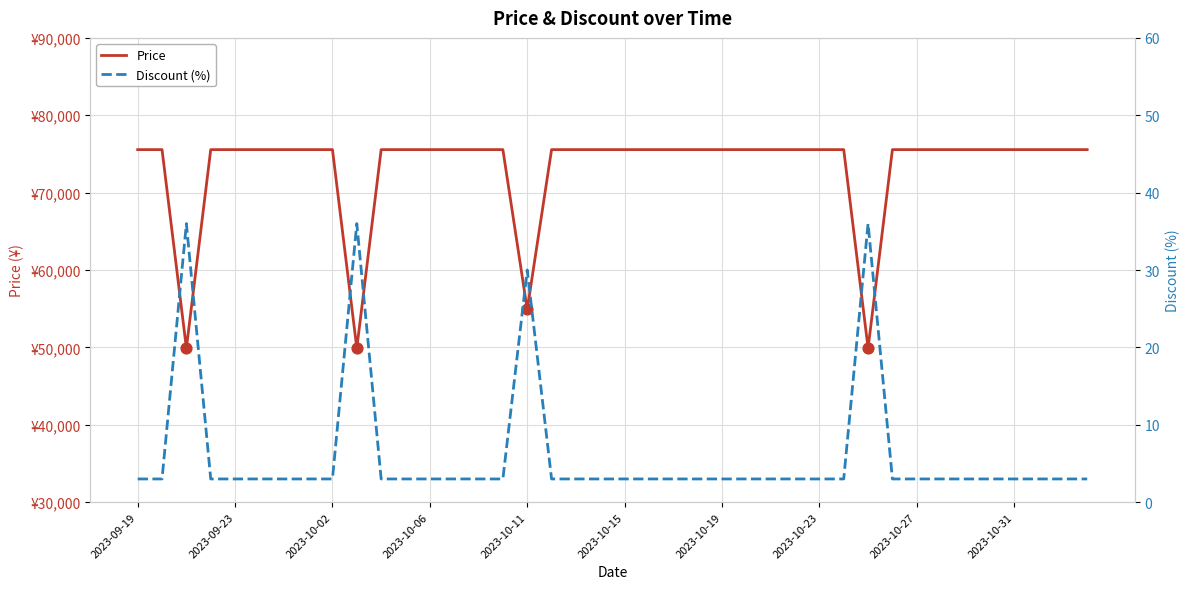

At how many categories does at least one series exceed 26370?

40